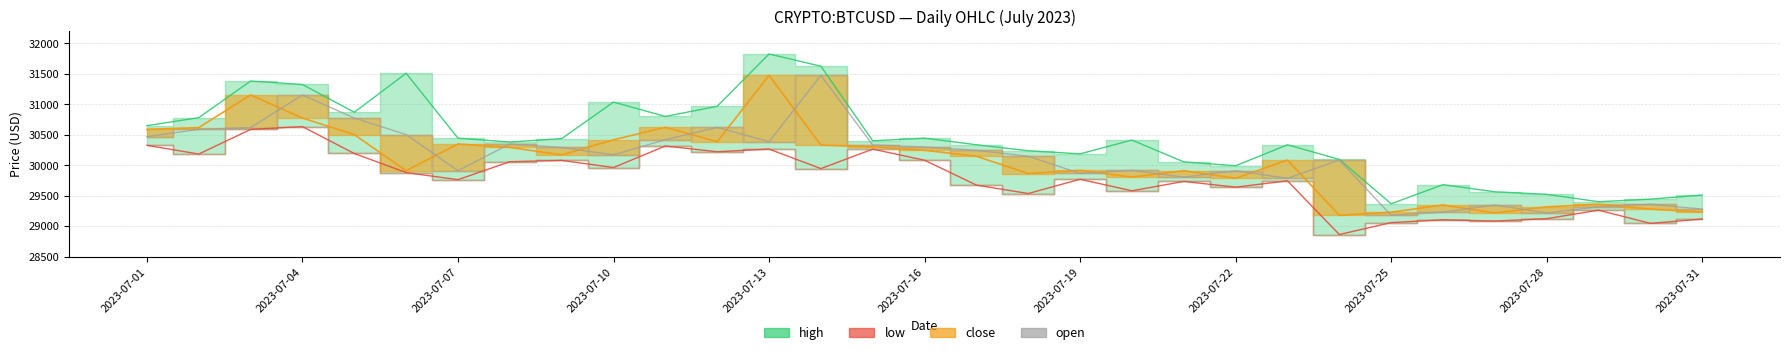

What is the value of the low point at the 28th from the left?

29123.0